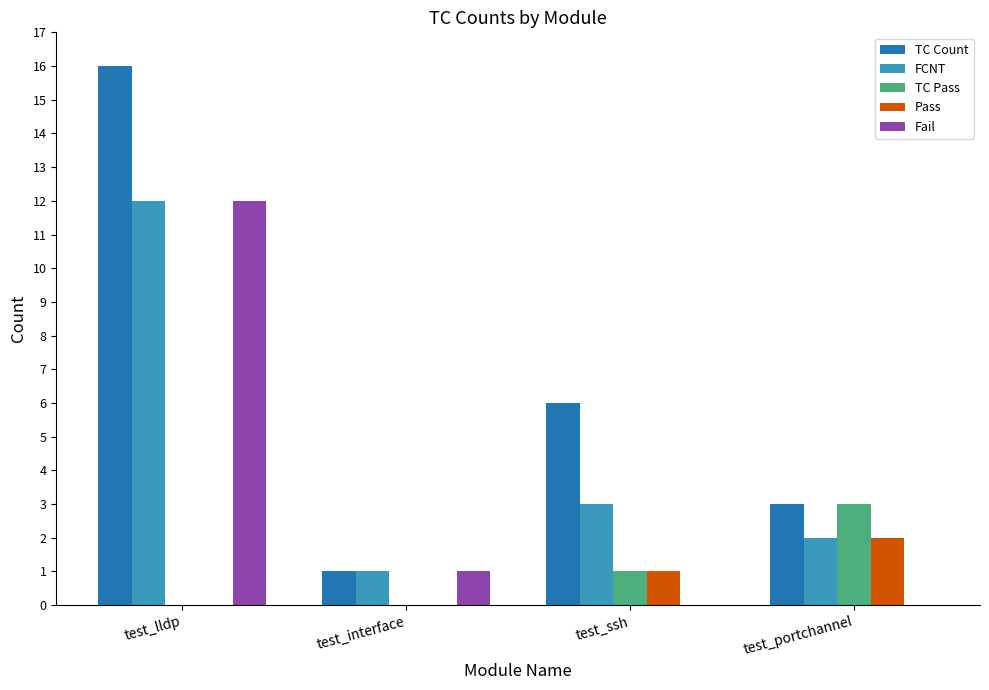

What is the approximate value of Pass at test_portchannel?

2